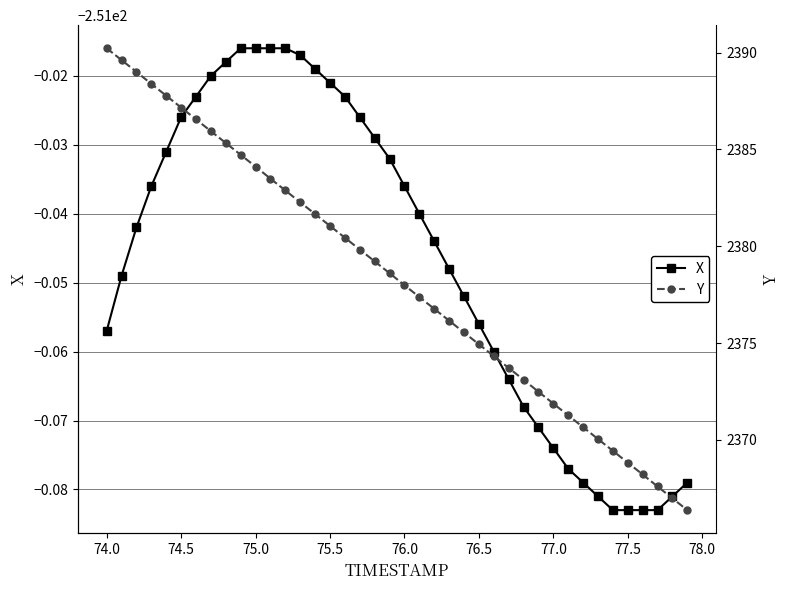

Rank the series at 77.0 from lowest to highest value.

X, Y